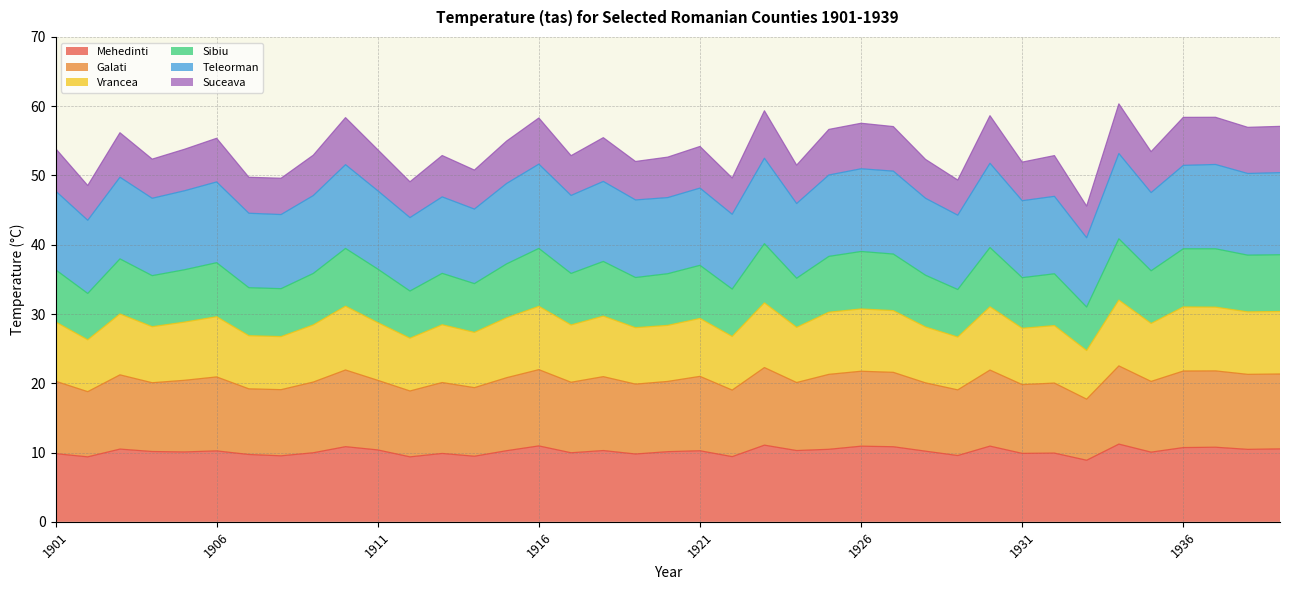

At which category does the chart reach its peak across all series?

1934